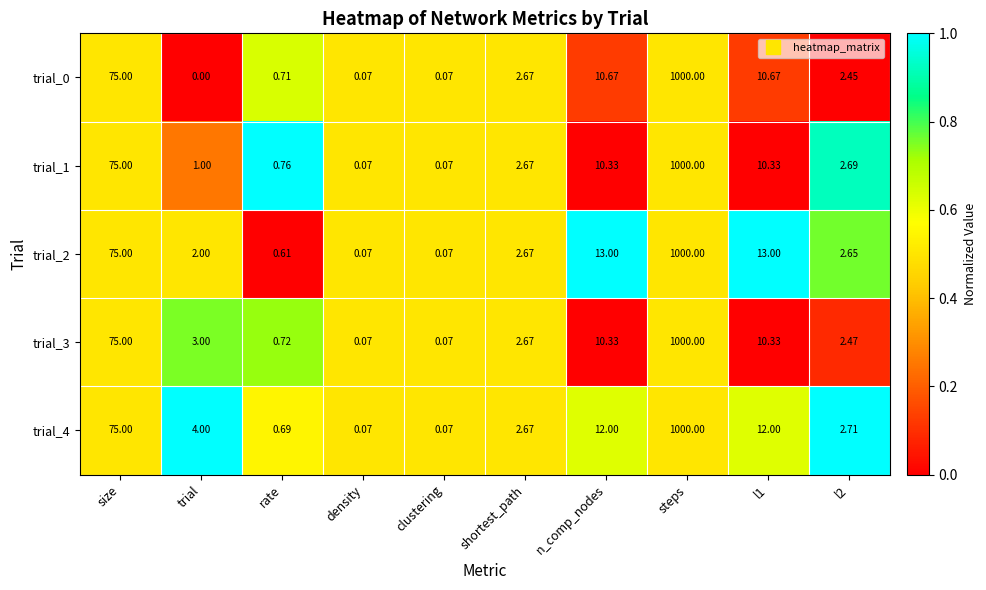

Which label corresponds to the largest value in the chart?

steps